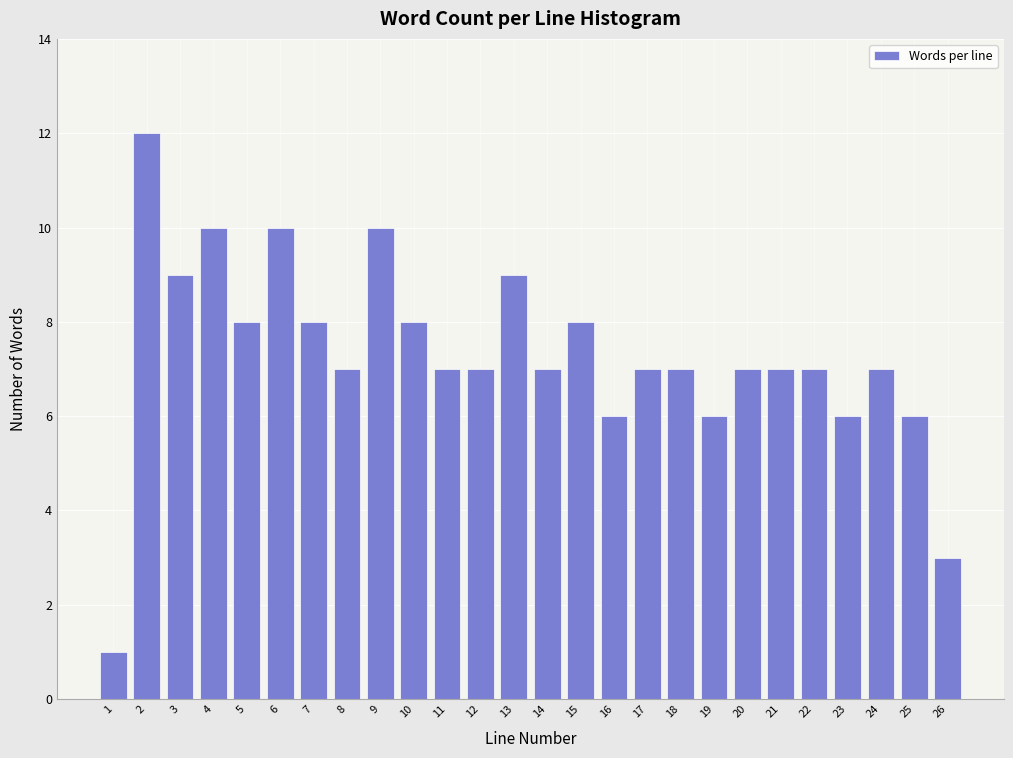

Reading right to left, what are all the values shown in this chart?

26=3	25=6	24=7	23=6	22=7	21=7	20=7	19=6	18=7	17=7	16=6	15=8	14=7	13=9	12=7	11=7	10=8	9=10	8=7	7=8	6=10	5=8	4=10	3=9	2=12	1=1